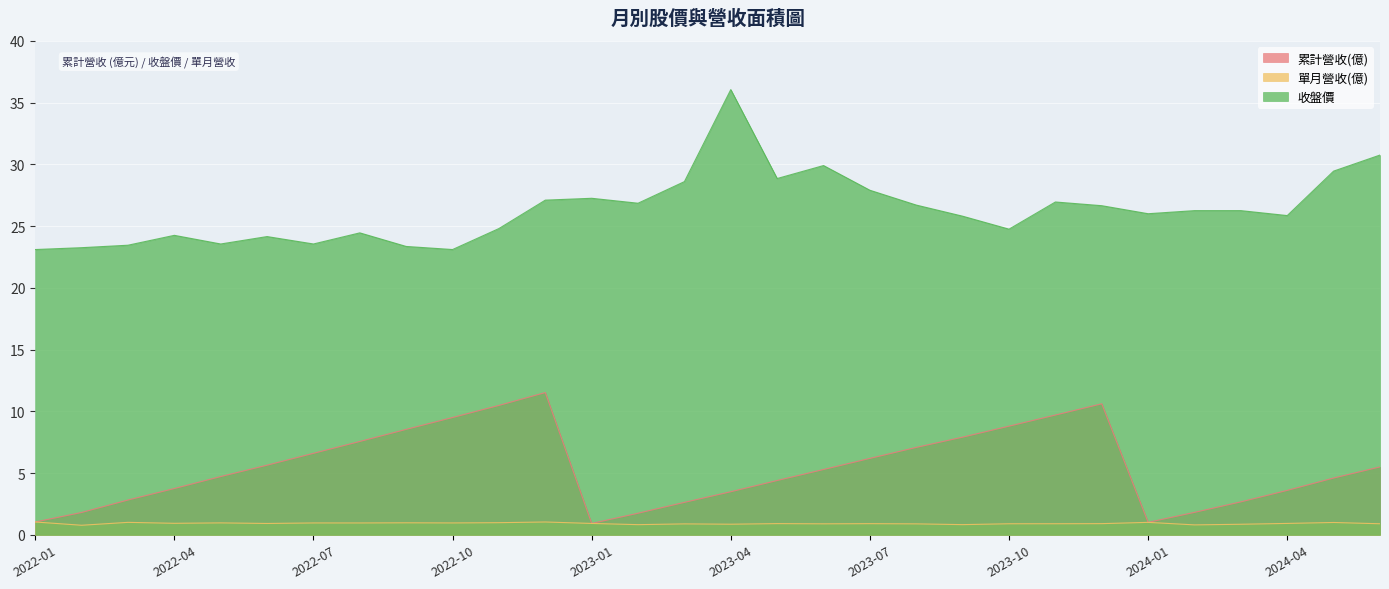

Reading left to right, list all the values displayed in this chart.

累計營收(億): 1.0	1.8	2.8	3.8	4.7	5.6	6.6	7.6	8.5	9.5	10.5	11.5	0.9	1.8	2.6	3.5	4.4	5.3	6.2	7.1	7.9	8.8	9.7	10.6	1.0	1.8	2.7	3.6	4.6	5.5
單月營收(億): 1.0	0.8	1.0	0.9	1.0	0.9	1.0	1.0	1.0	1.0	1.0	1.0	0.9	0.8	0.9	0.9	0.9	0.9	0.9	0.9	0.8	0.9	0.9	0.9	1.0	0.8	0.9	0.9	1.0	0.9
收盤價: 23.1	23.2	23.4	24.2	23.6	24.1	23.6	24.4	23.4	23.1	24.8	27.1	27.2	26.9	28.6	36.0	28.9	29.9	27.9	26.7	25.8	24.8	26.9	26.6	26.0	26.2	26.2	25.9	29.4	30.8